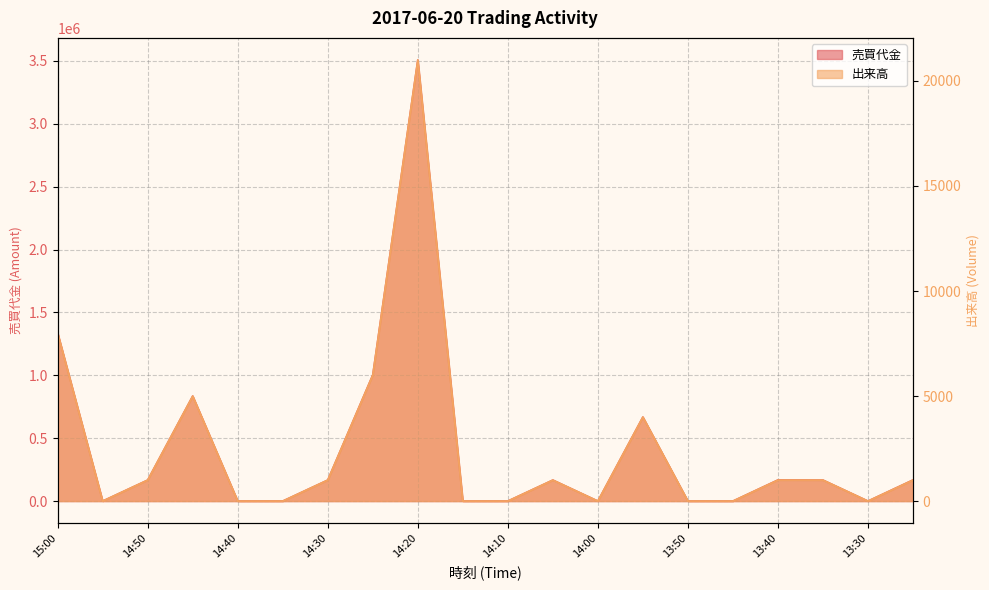

True or false: 出来高 and 売買代金 intersect in this chart.

False